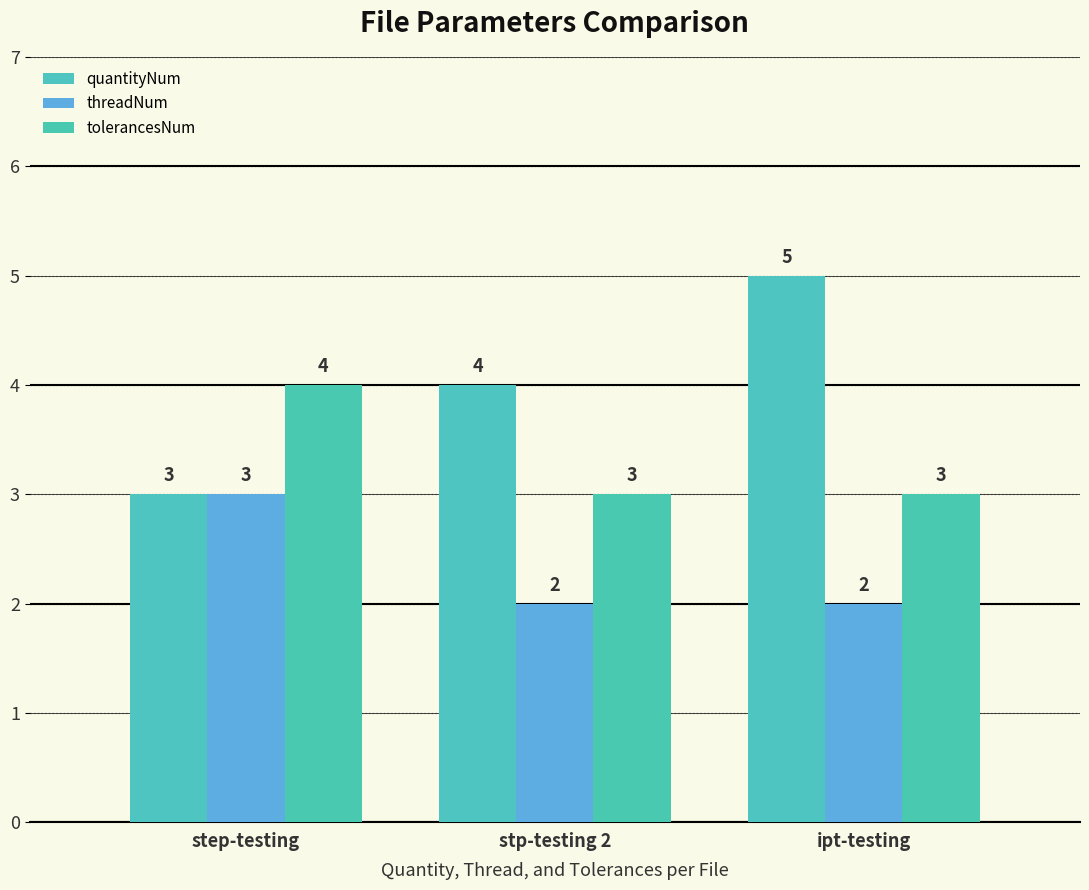

What is the total value across all series at step-testing?

10